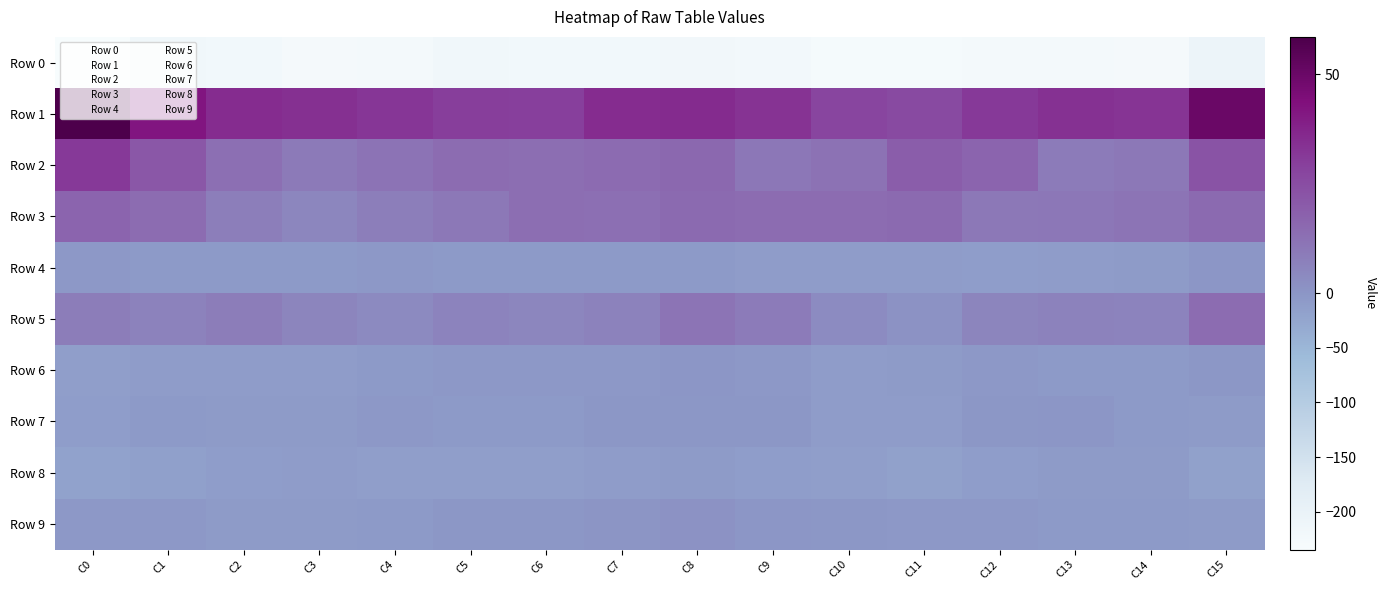

At which category is the sum across all series the highest?

C15